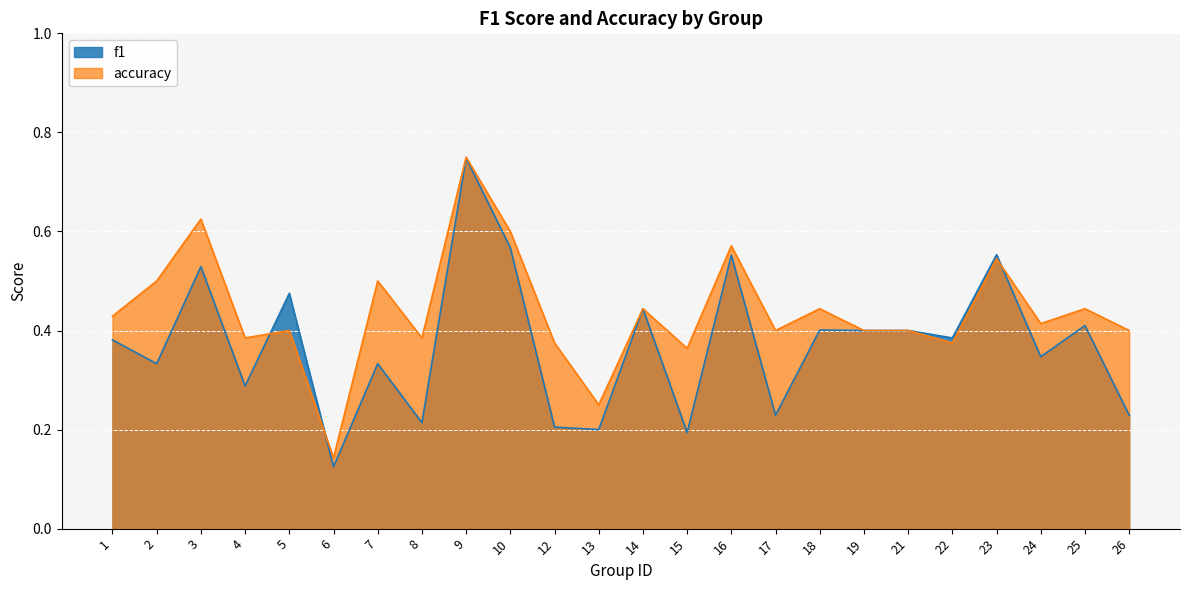

Which series has the widest spread of values?

f1